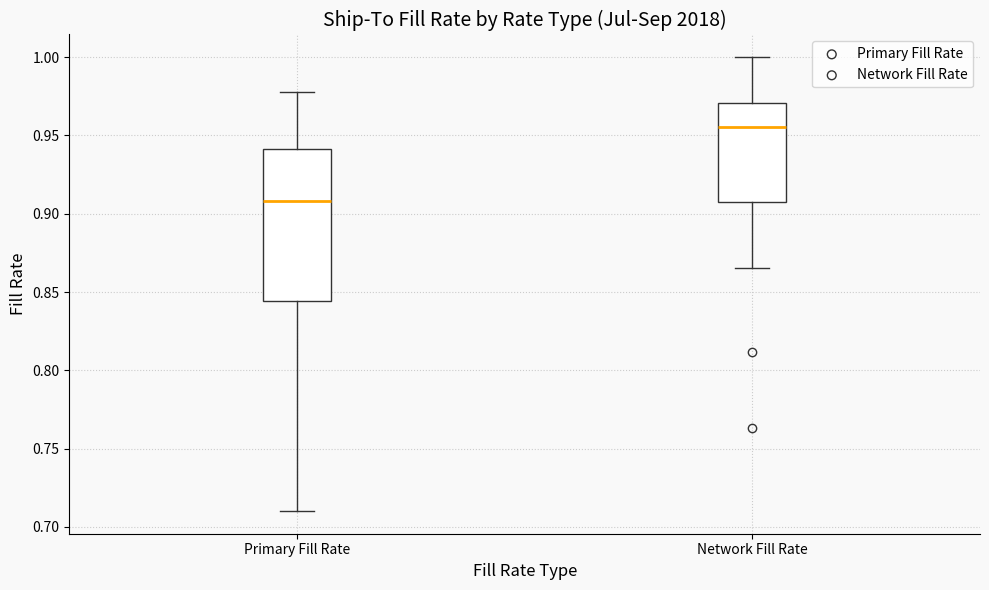

Where is the lower edge of the box for Primary Fill Rate on the y-axis? The values are not printed on the chart, so give them approximately, as read against the axis.

0.845